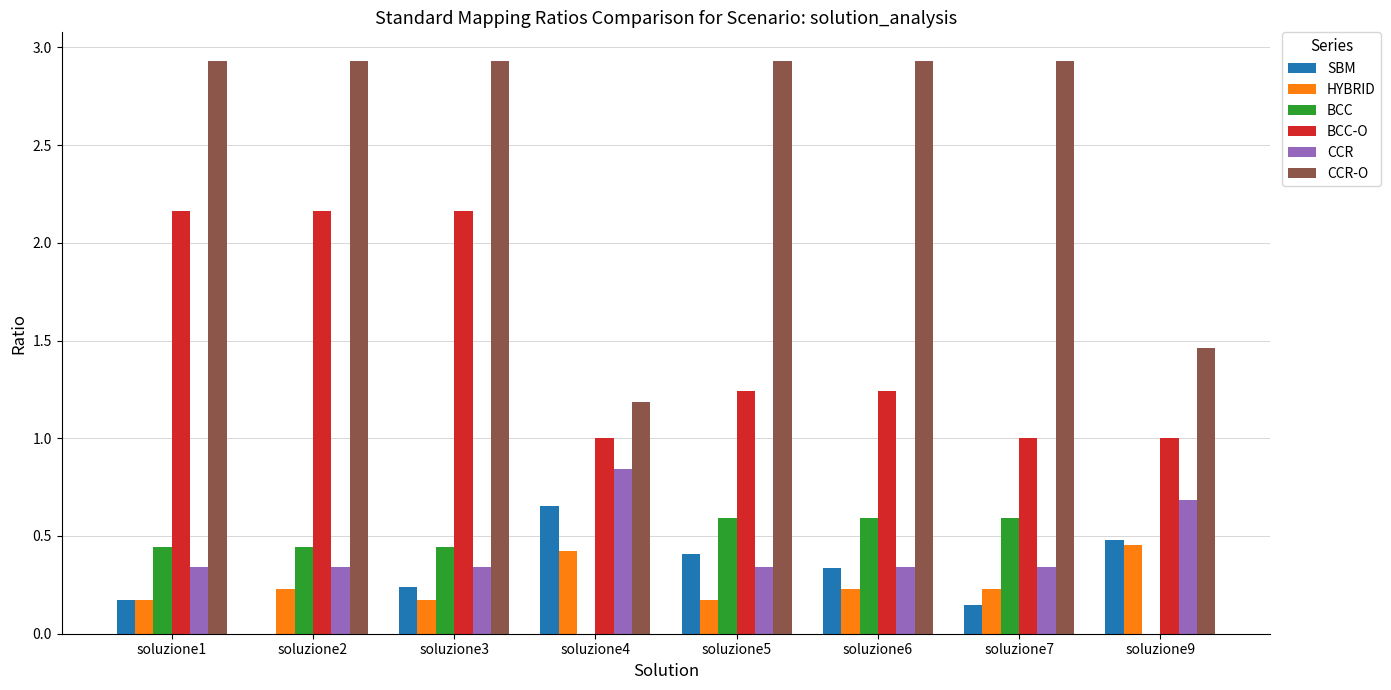

How many categories are shown in the chart?

8